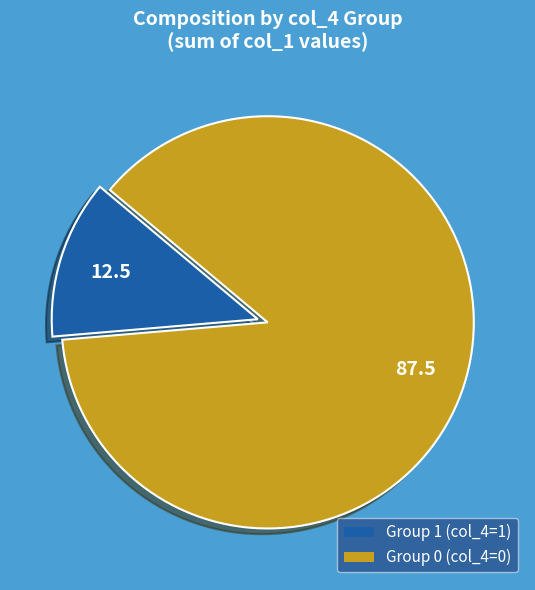

Does any single category account for the majority?

Yes